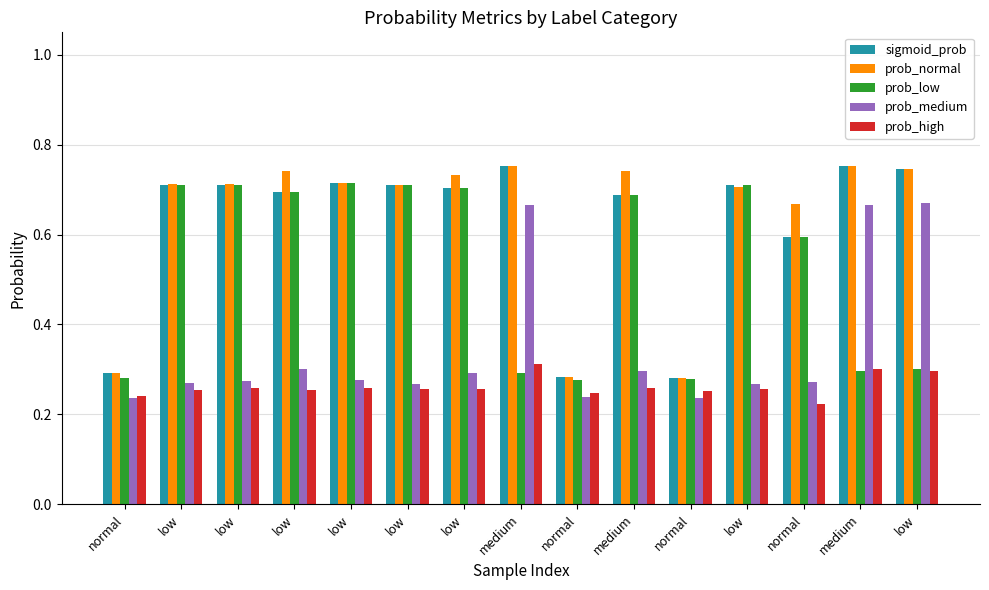

What are all the series names shown in the legend?

sigmoid_prob, prob_normal, prob_low, prob_medium, prob_high